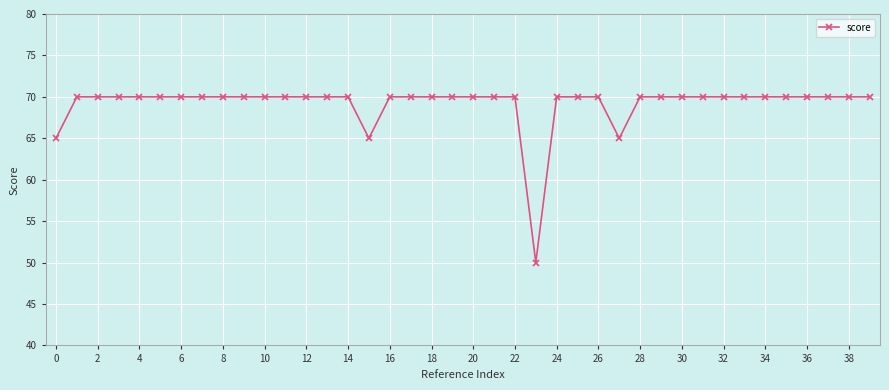

What is the difference between the maximum and second lowest values?

5